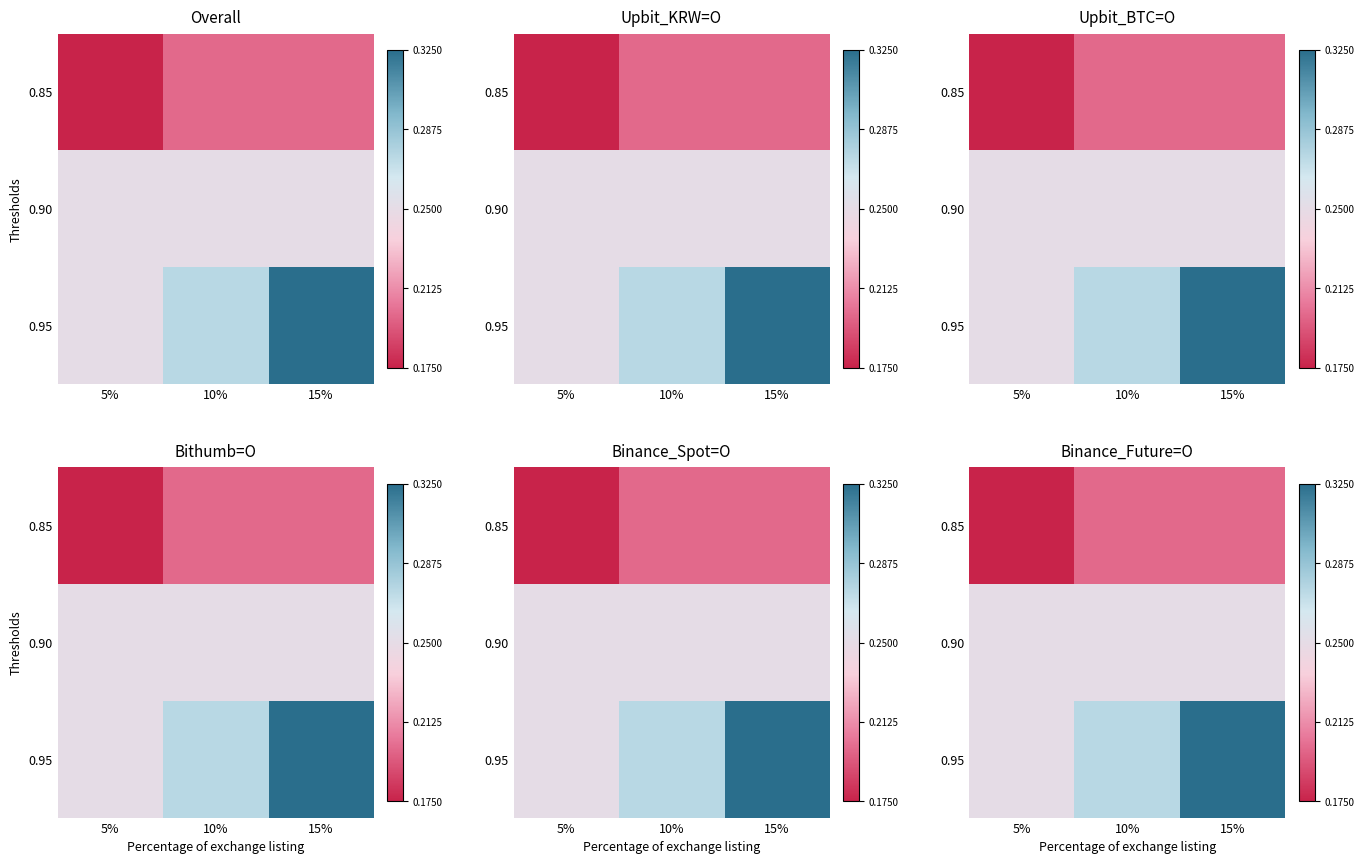

What is the total value across all series at 15%?

0.8